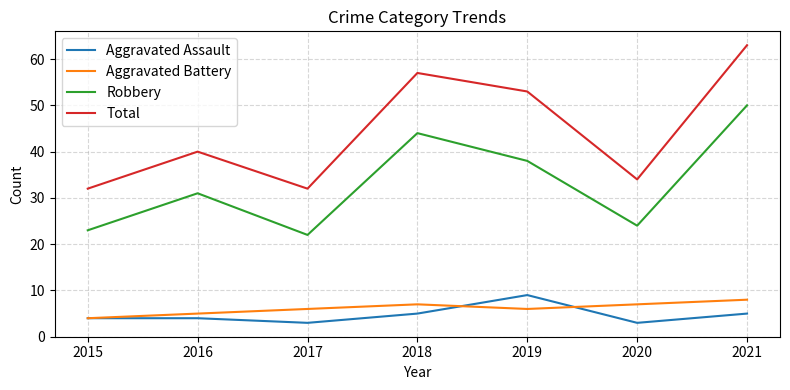

Reading left to right, what are all the values shown in this chart?

Aggravated Assault: 4	4	3	5	9	3	5
Aggravated Battery: 4	5	6	7	6	7	8
Robbery: 23	31	22	44	38	24	50
Total: 32	40	32	57	53	34	63